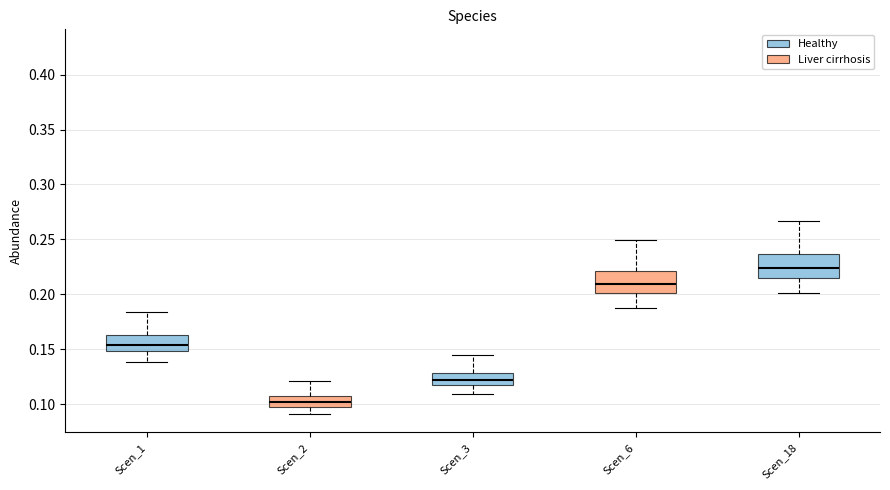

Which box's median line is the lowest?

Scen_2